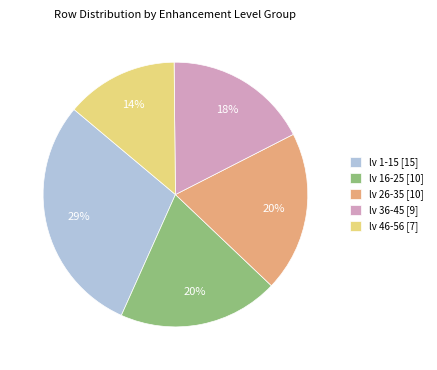

Which slice is the largest?

lv 1-15